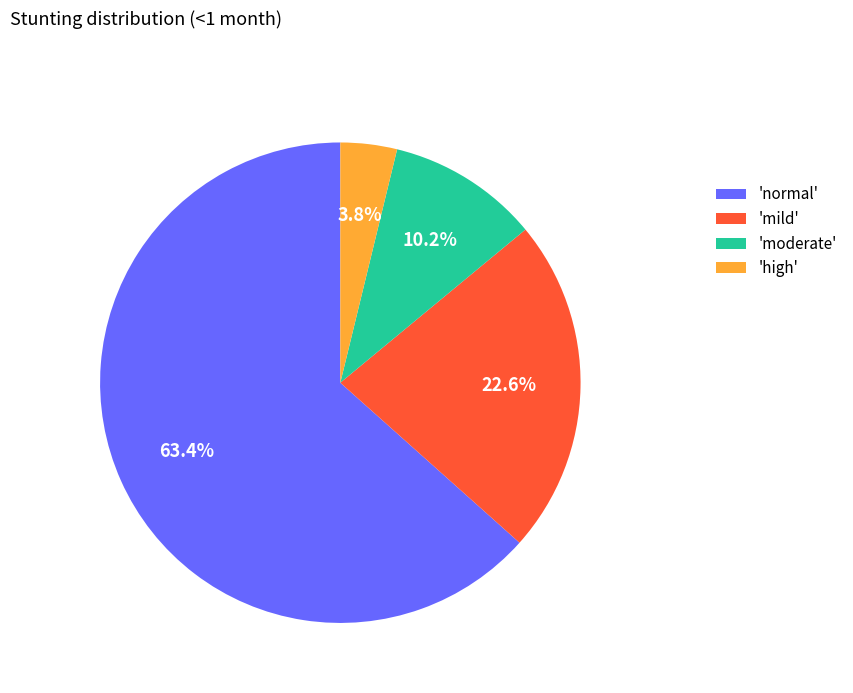

How many slices are in this pie chart?

4